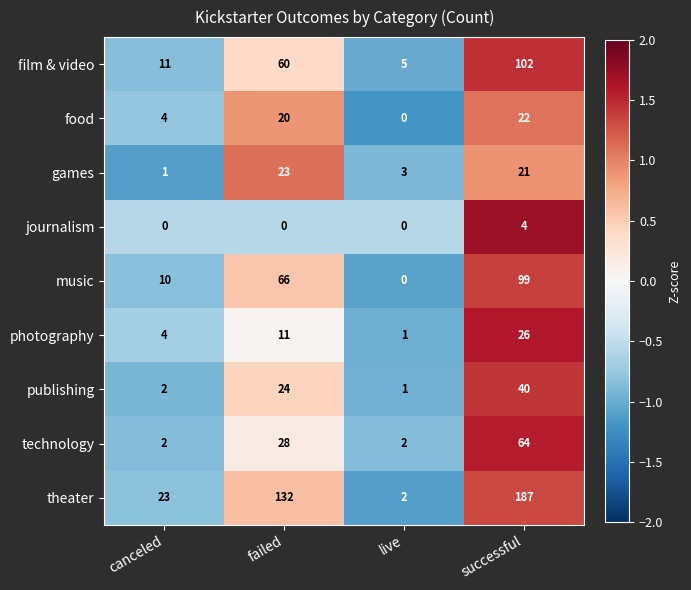

The value of photography at canceled is 7. True or false?

False